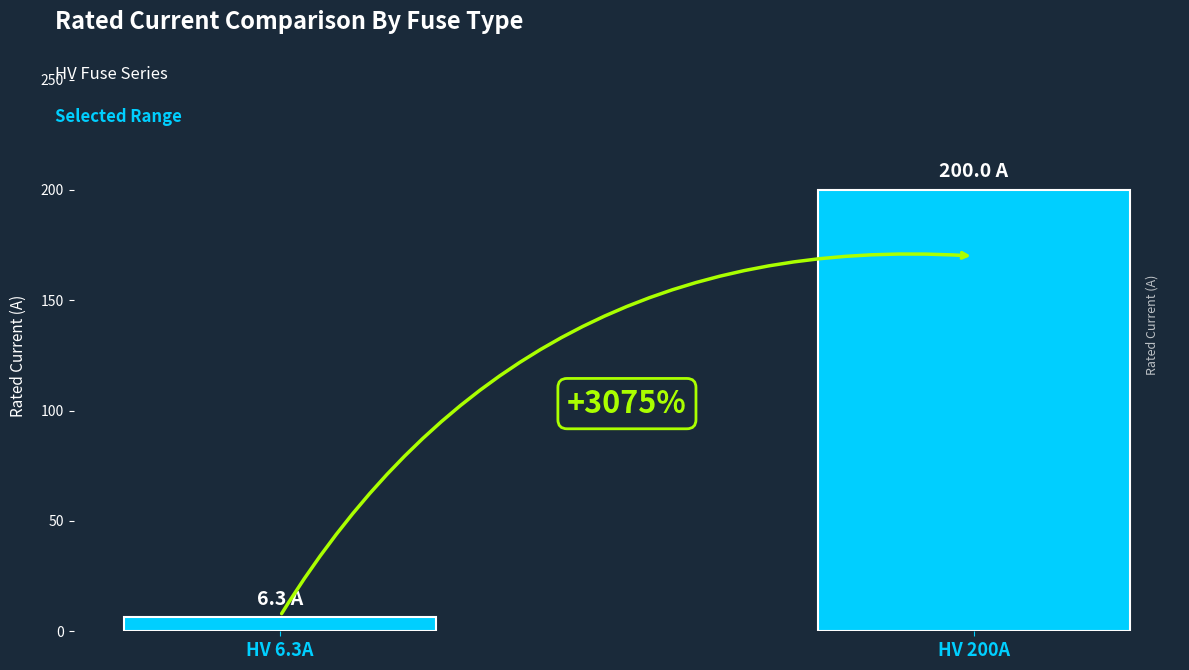

Does the chart contain any negative values?

No